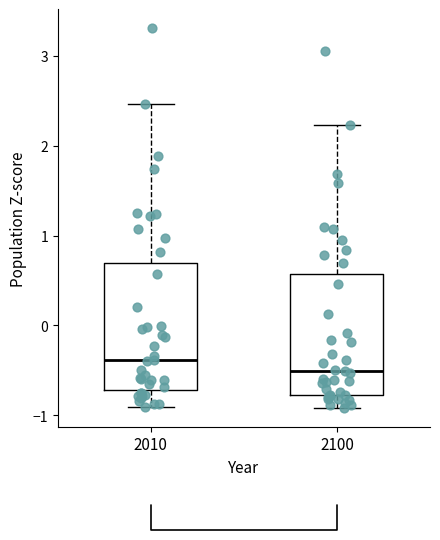

Where does the upper whisker of the box at x = 2010 end on the y-axis? The values are not printed on the chart, so give them approximately, as read against the axis.

2.5